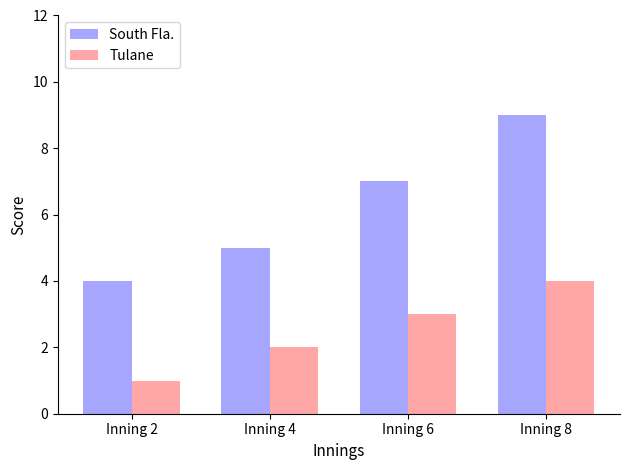

The South Fla. series shows 2 at Inning 2. True or false?

False